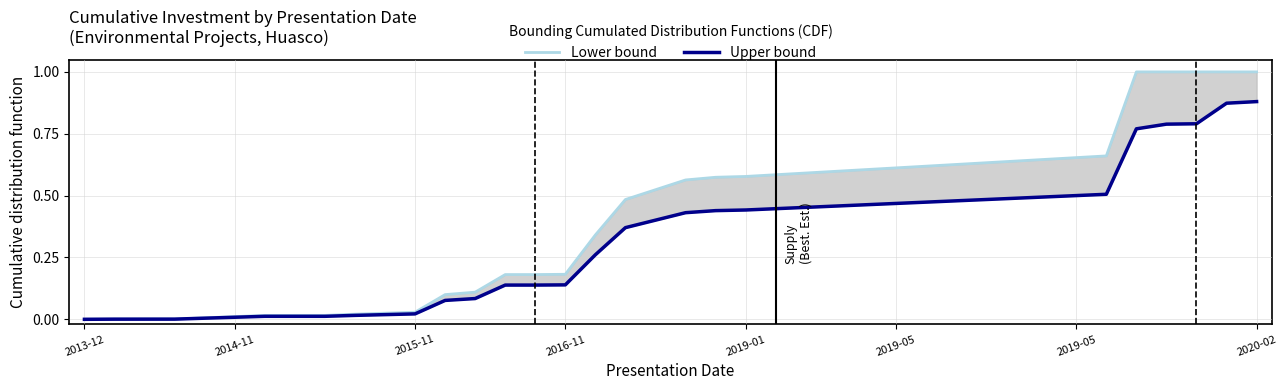

Is this an area chart (filled region under the line)?

No